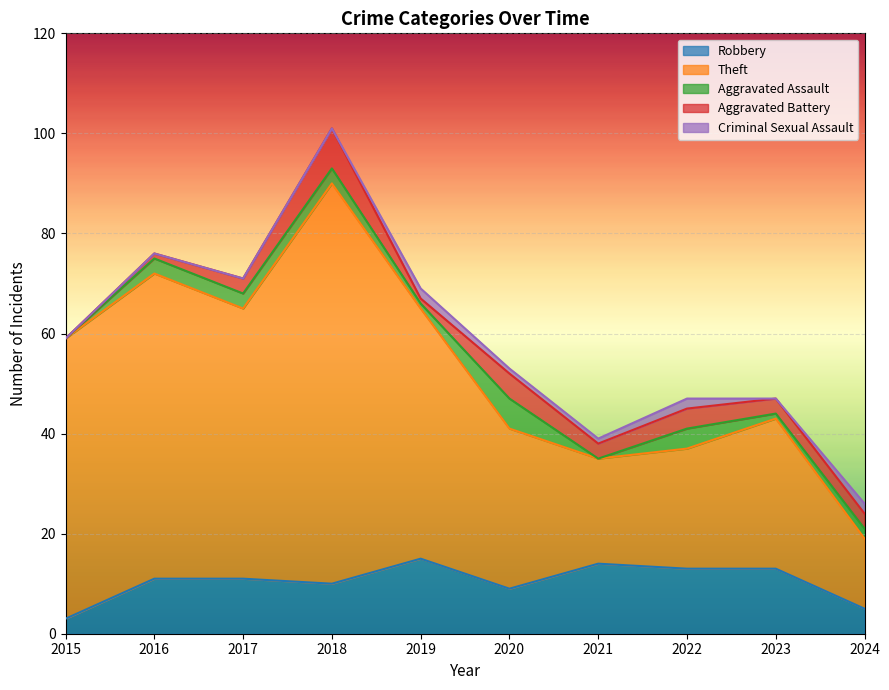

What is the sum of all Robbery values?

104